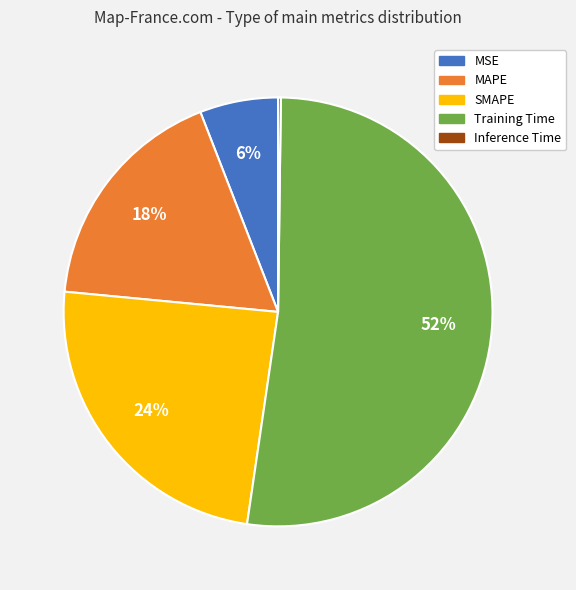

Which category accounts for the majority?

Training Time